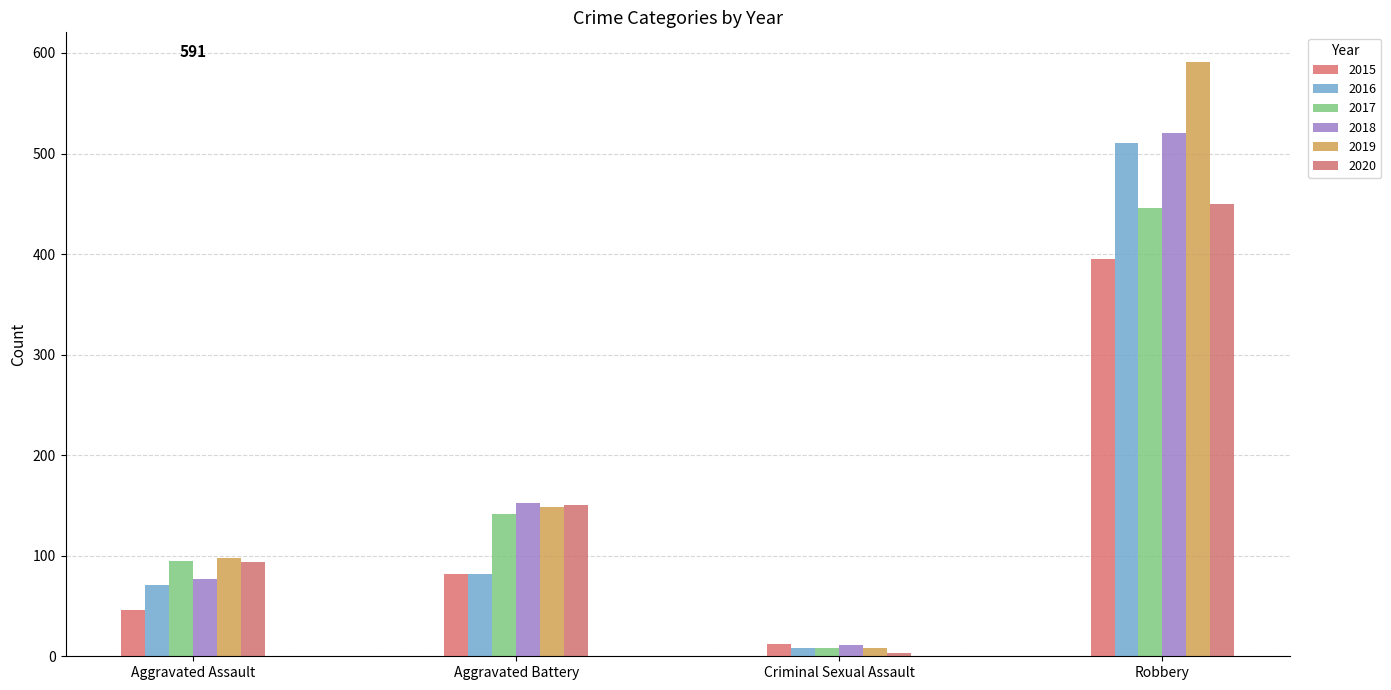

At which category does the chart reach its minimum across all series?

Criminal Sexual Assault